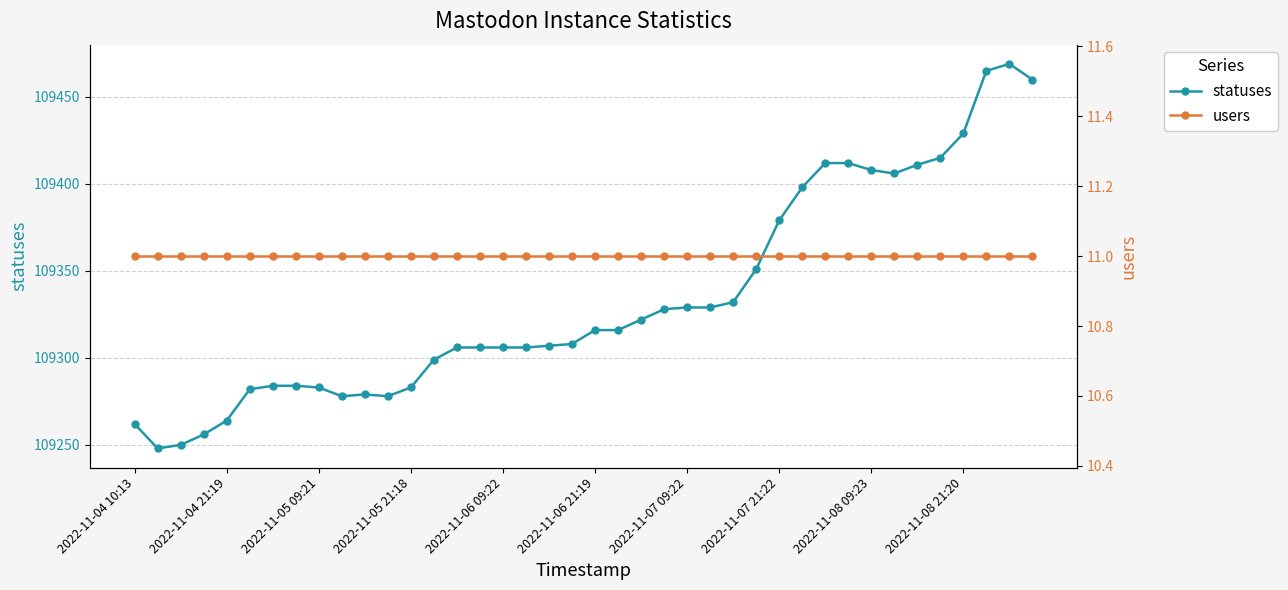

Is it true that statuses equals 39077 at 2022-11-06 09:22?

False